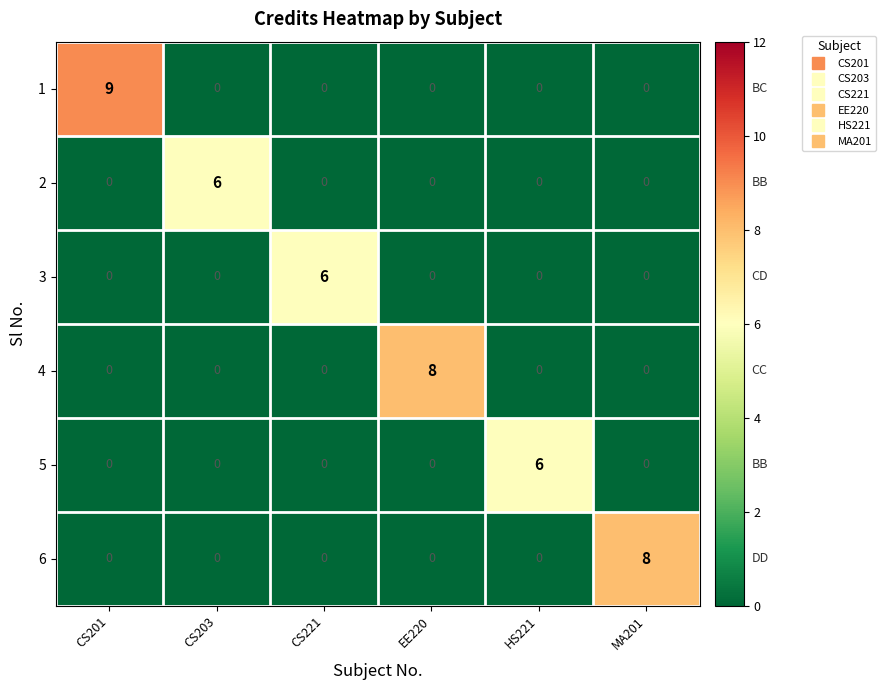

How many 1 values are between 0 and 1?

5